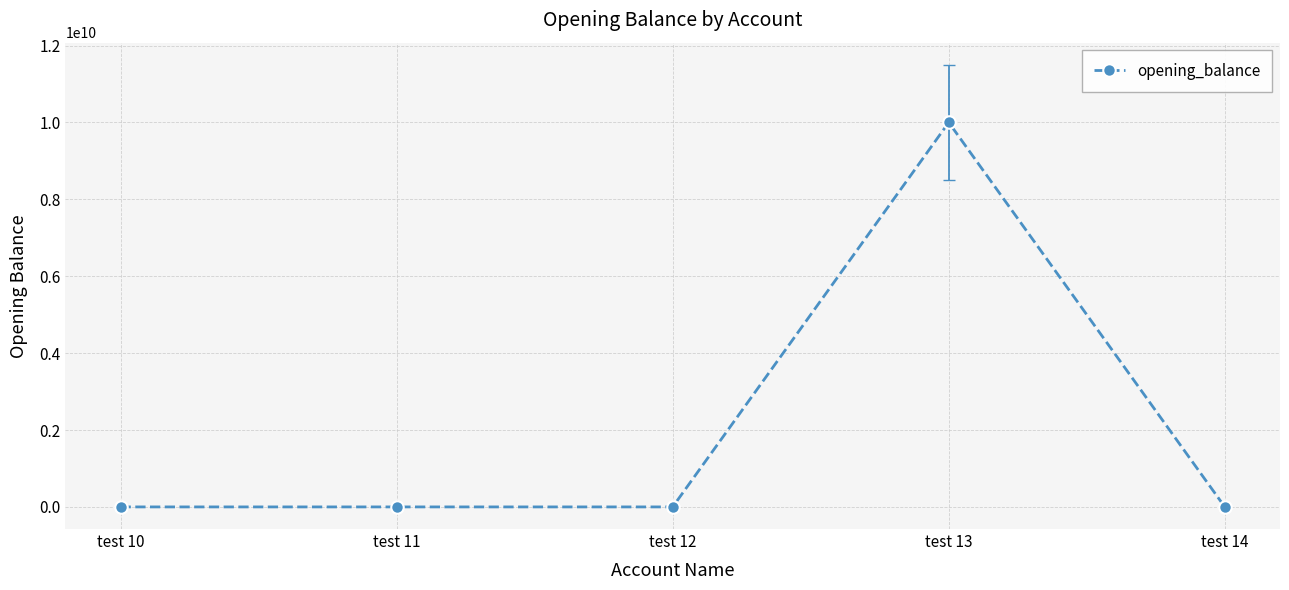

What is the value of the 3rd point from the left?

-100